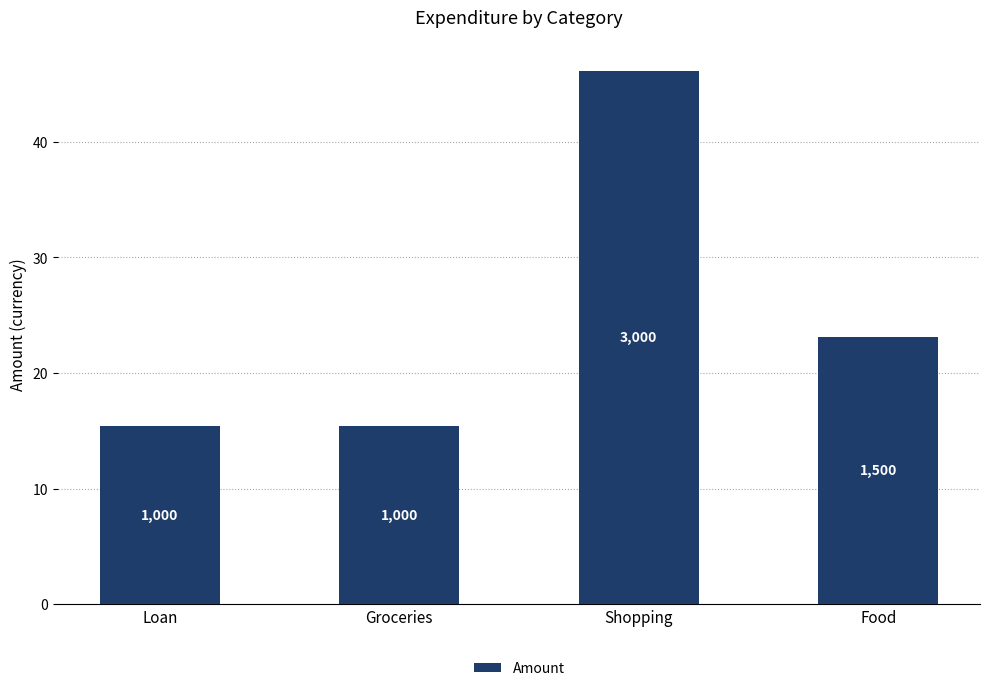

Reading left to right, extract all data points from this chart.

Loan=15.4	Groceries=15.4	Shopping=46.2	Food=23.1